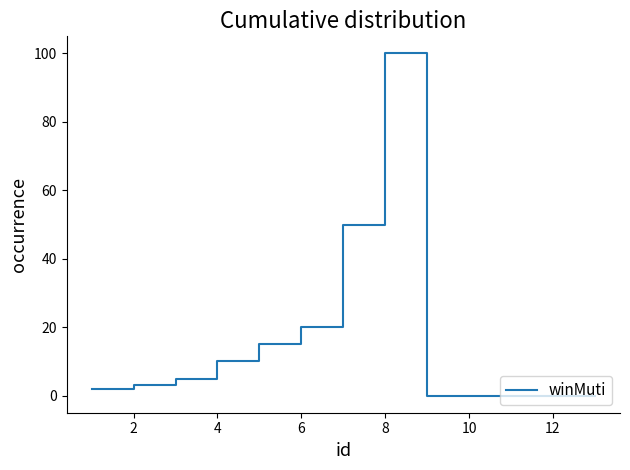

What is the difference between the maximum and minimum values?

100